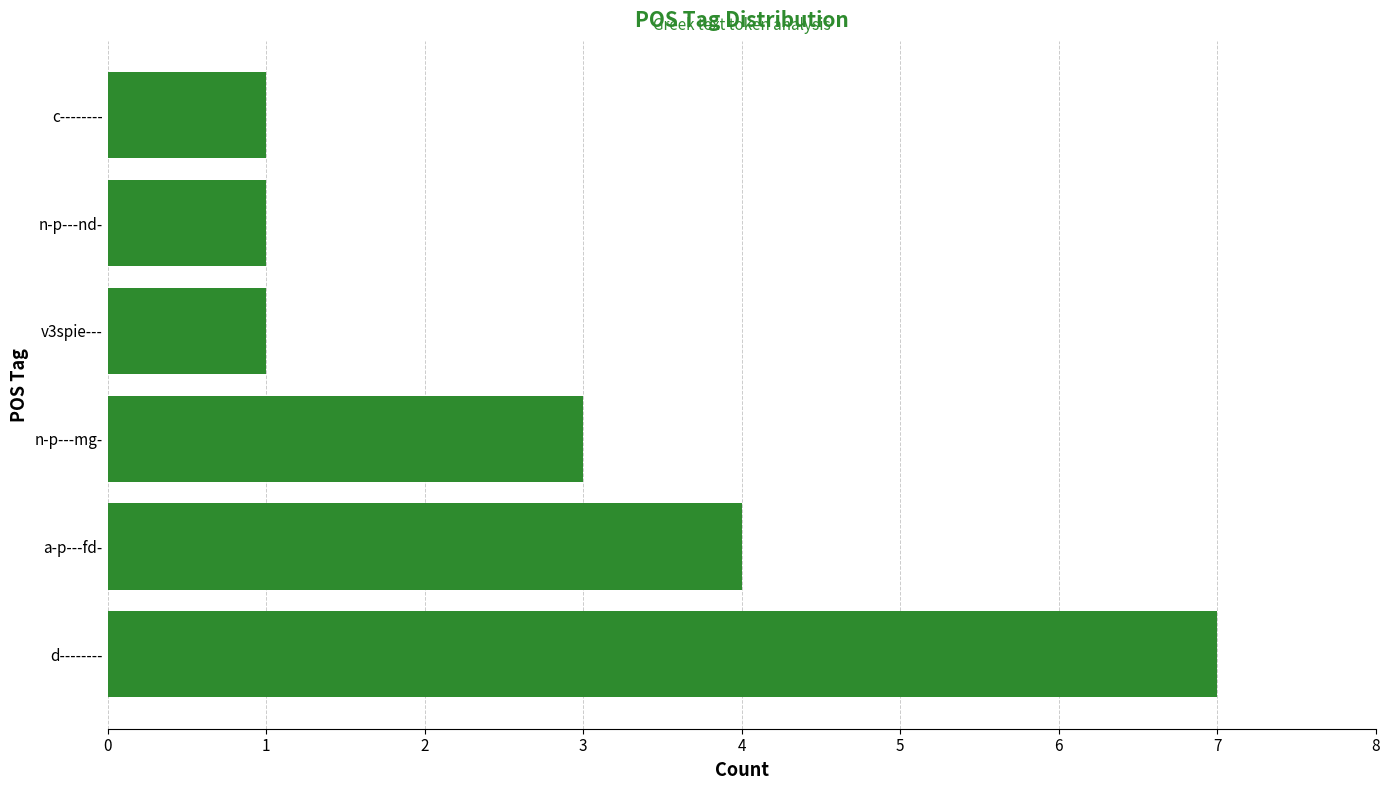

Read the value at a-p---fd-.

4